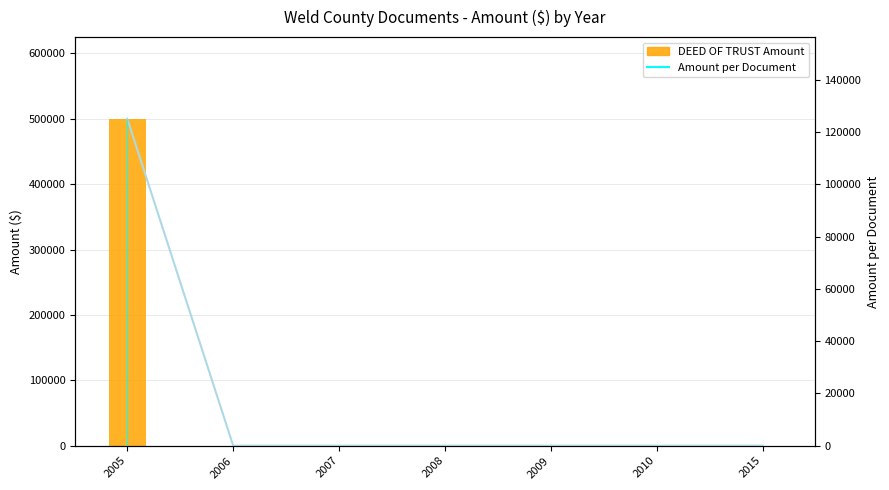

Is it true that DEED OF TRUST Amount equals 0 at 2008?

True